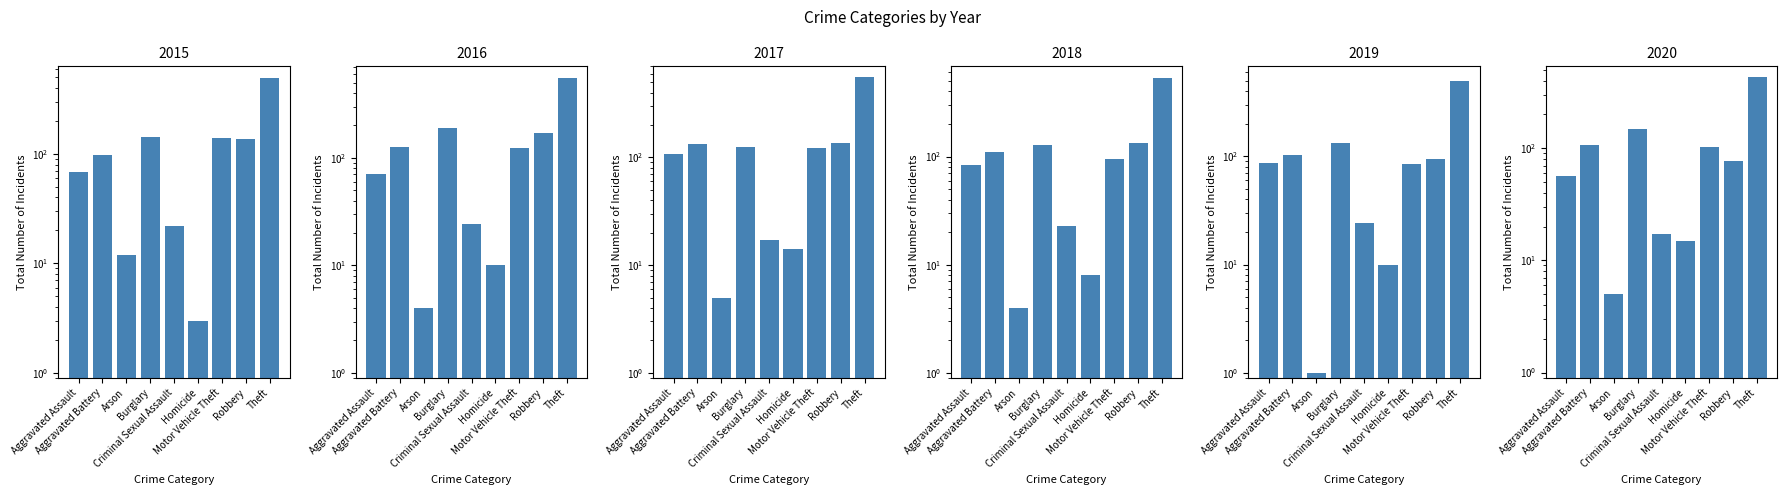

Which series has the largest range (max minus min)?

2016